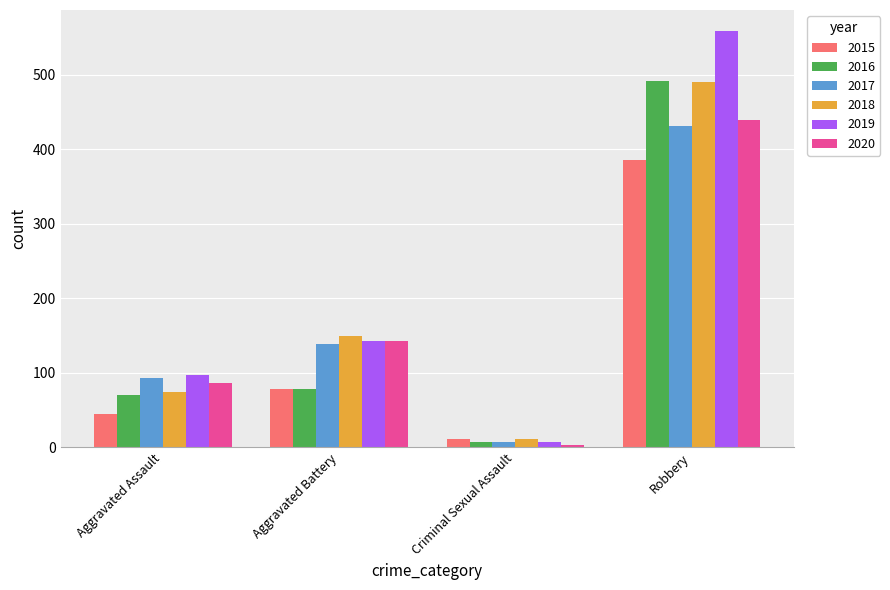

Between Aggravated Assault and Criminal Sexual Assault, which series saw the biggest shift?

2019